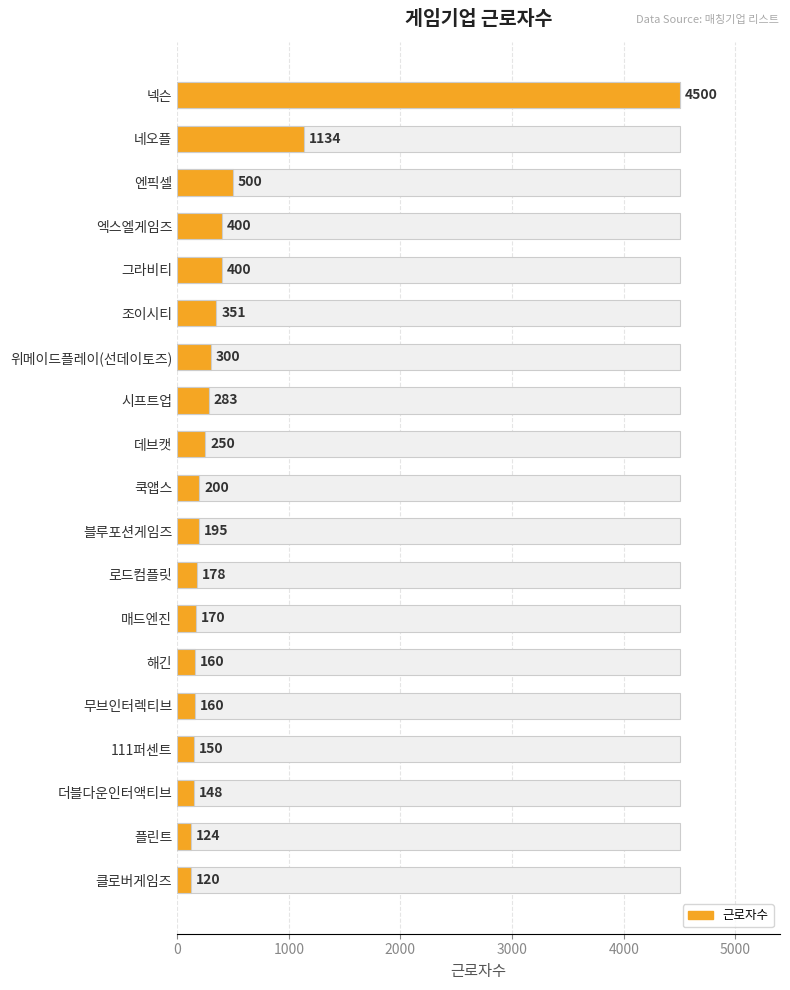

Reading left to right, transcribe all the data shown in this chart.

4500	1134	500	400	400	351	300	283	250	200	195	178	170	160	160	150	148	124	120